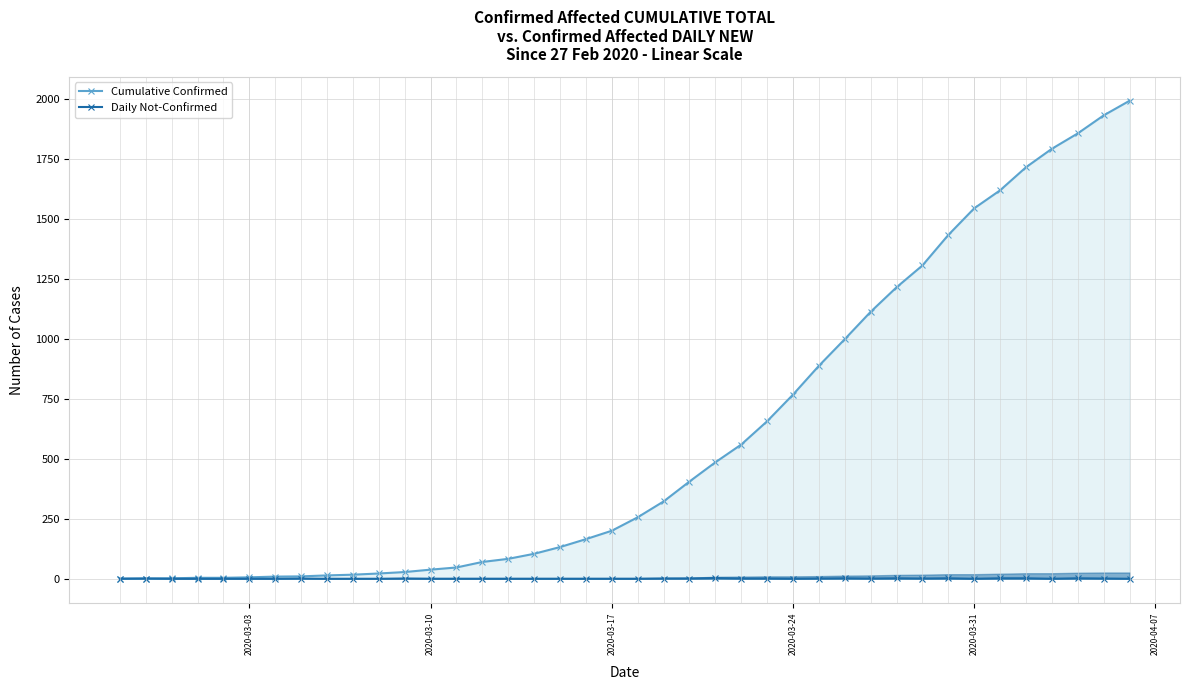

What is the maximum value for Cumulative Confirmed?

1991